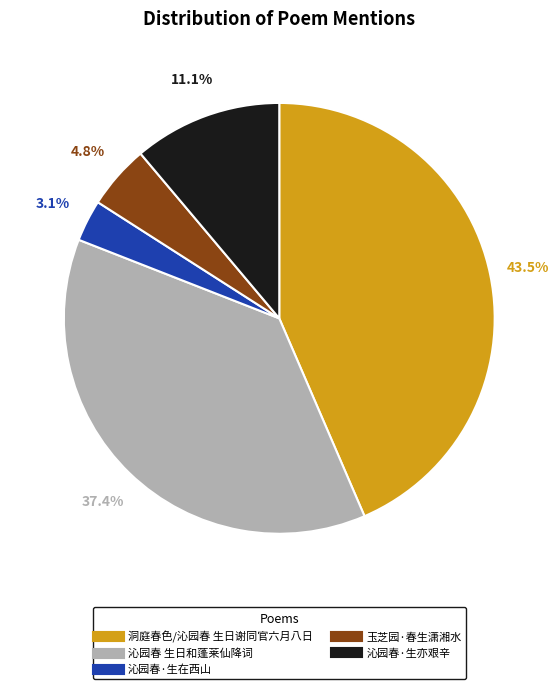

What is the ratio of the value at 沁园春 生日和蓬莱仙降词 to the value at 沁园春·生亦艰辛?

3.4